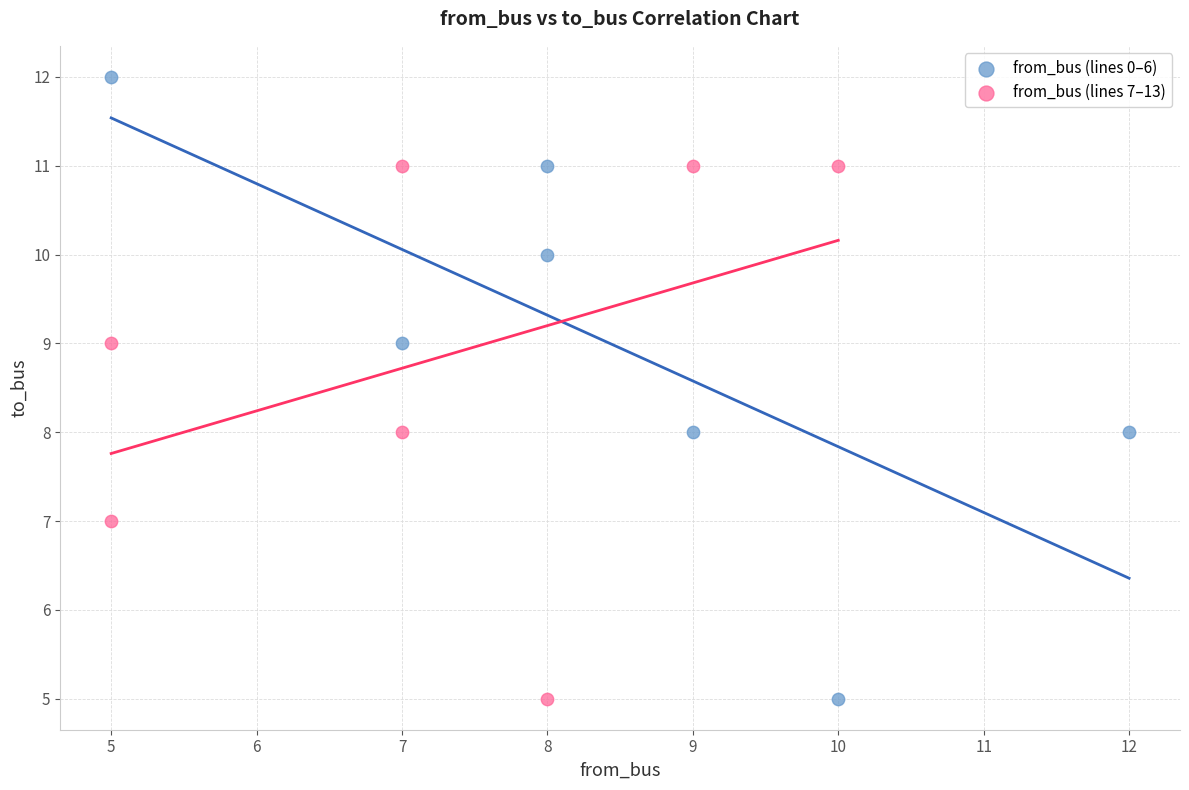

Which series has the widest spread of Y values?

from_bus (lines 0–6)